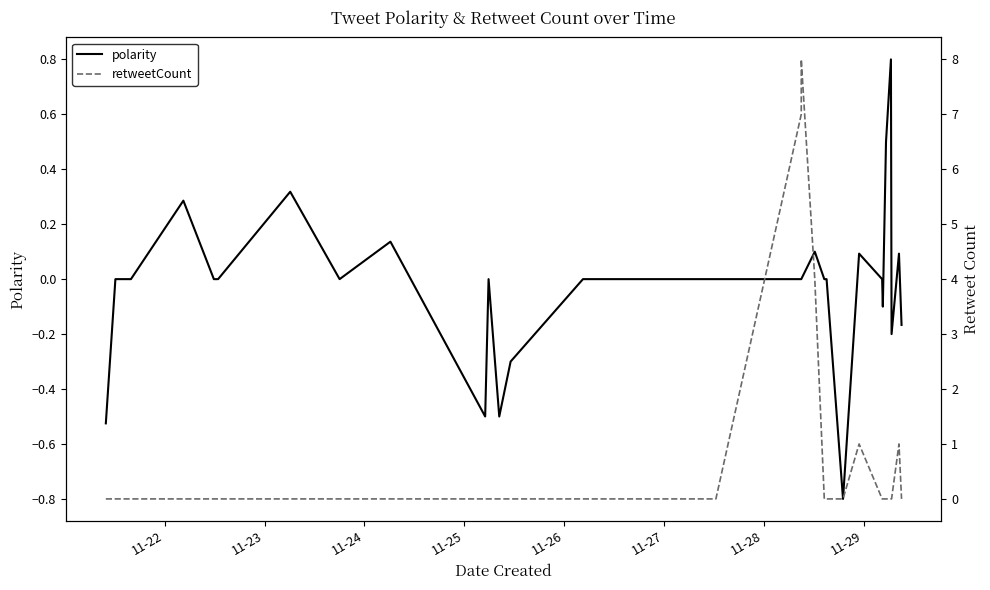

Is it true that retweetCount equals 0.0 at 11-23?

True